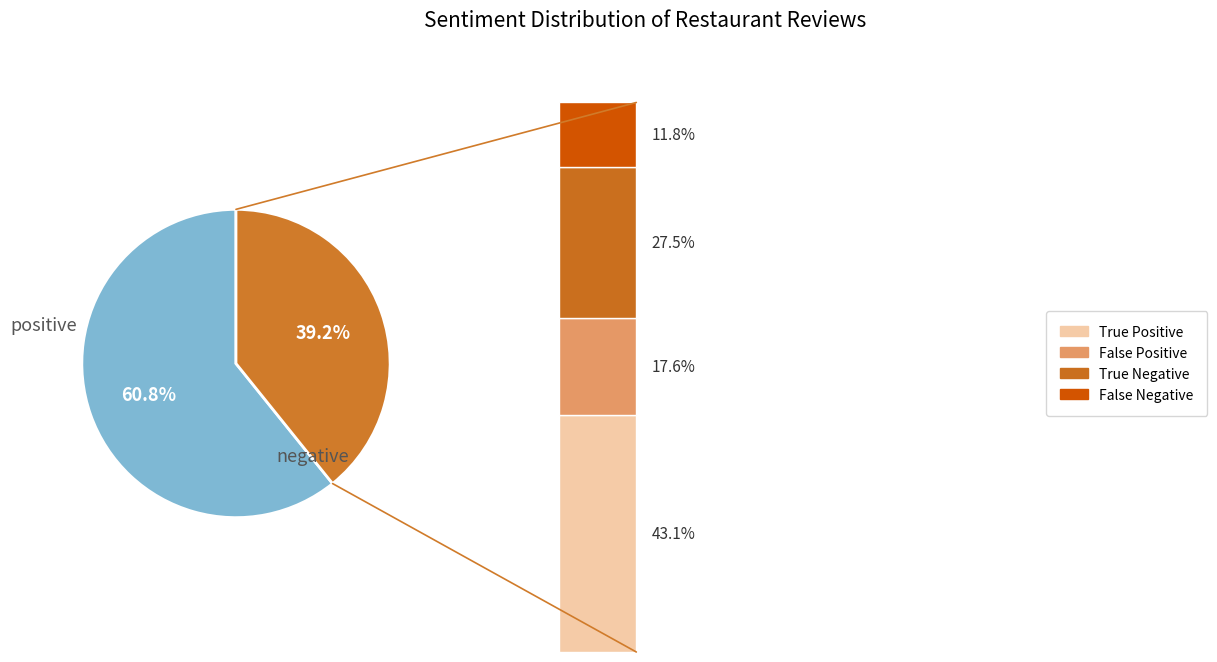

To the nearest percent, what is the difference between the positive and negative slice percentages?

22%